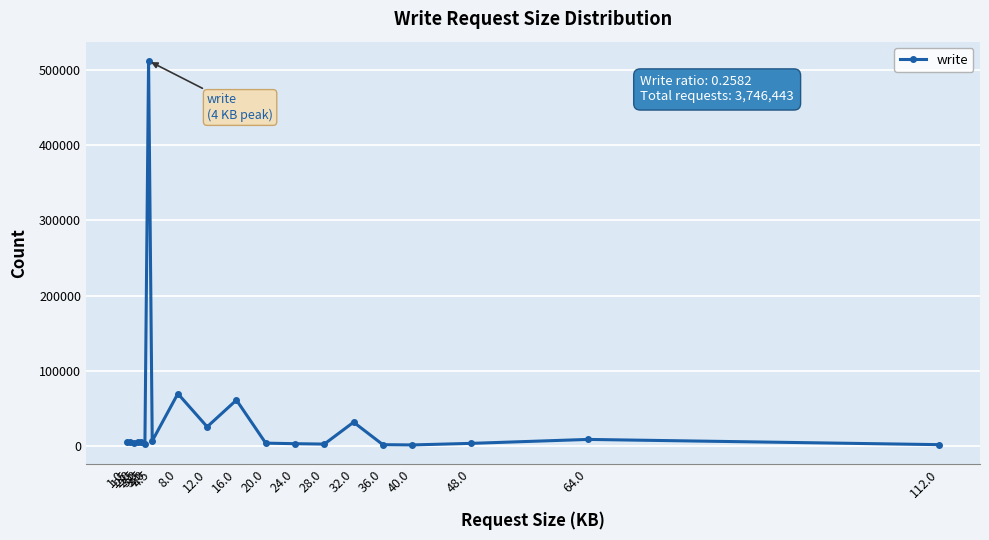

True or false: there are more than 1 points higher than both neighbors.

True